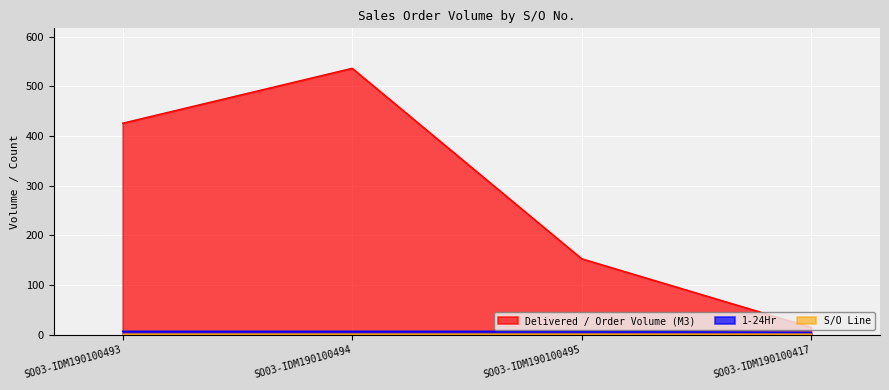

List the labels in order of Delivered / Order Volume (M3) value, smallest first.

SO03-IDM190100417, SO03-IDM190100495, SO03-IDM190100493, SO03-IDM190100494